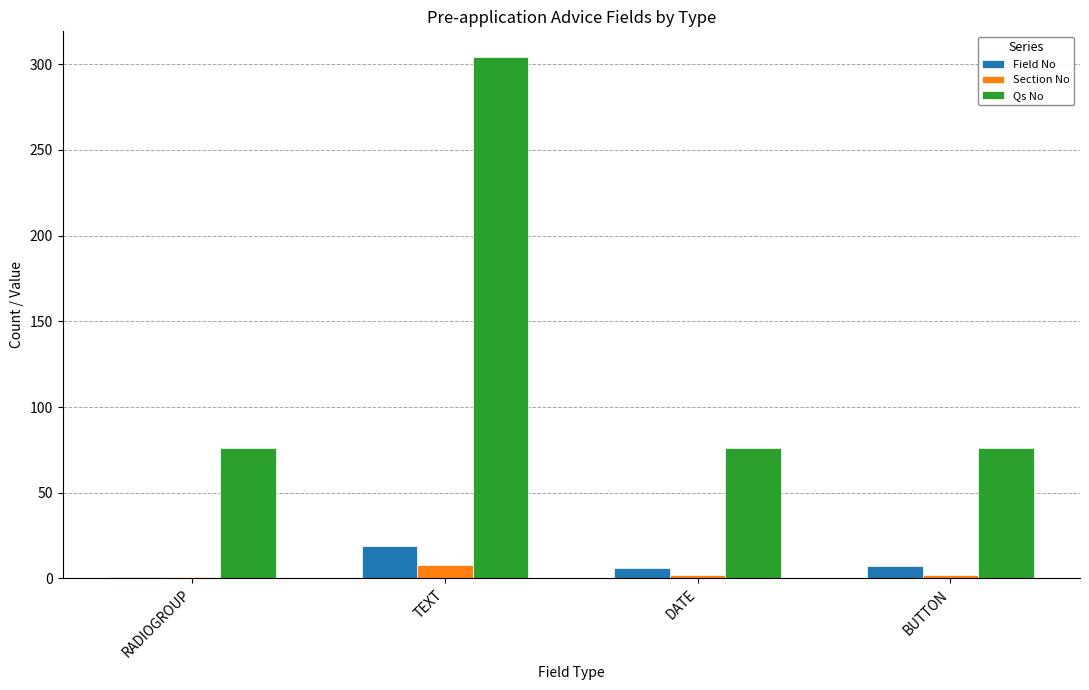

What is the difference between the second highest and minimum values in the Section No series?

1